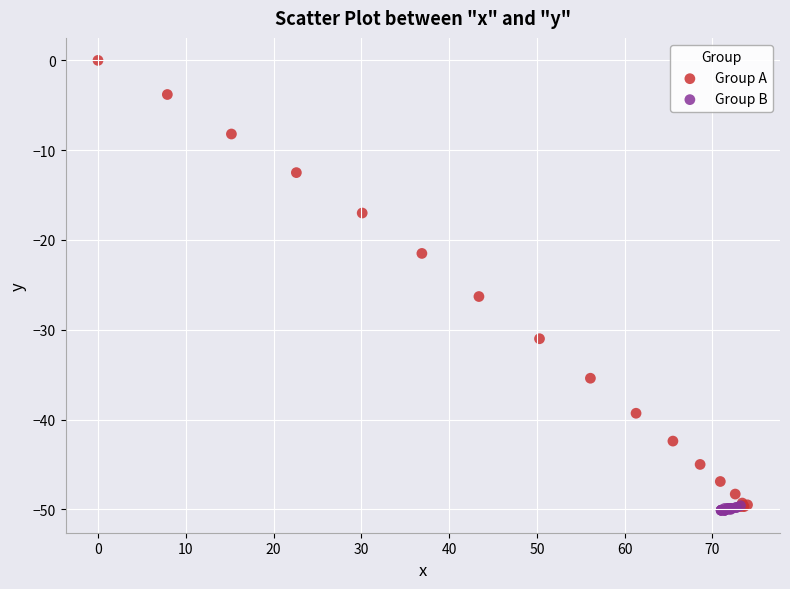

Which series contains the highest Y value?

Group A